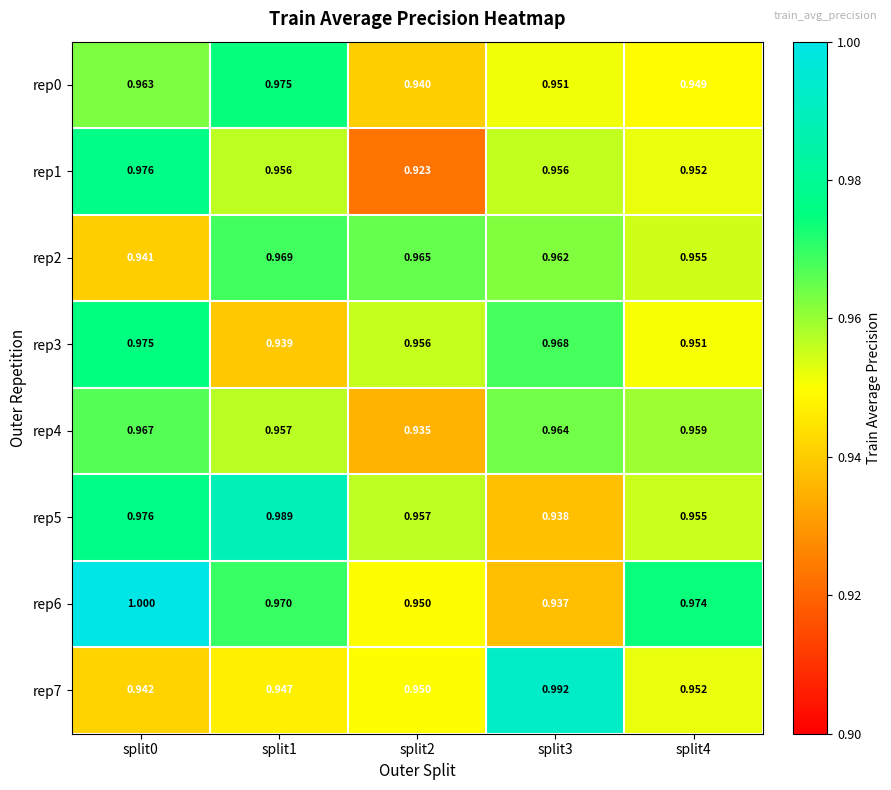

Is the value of rep6 at split1 greater than the value of rep5 at split0?

No